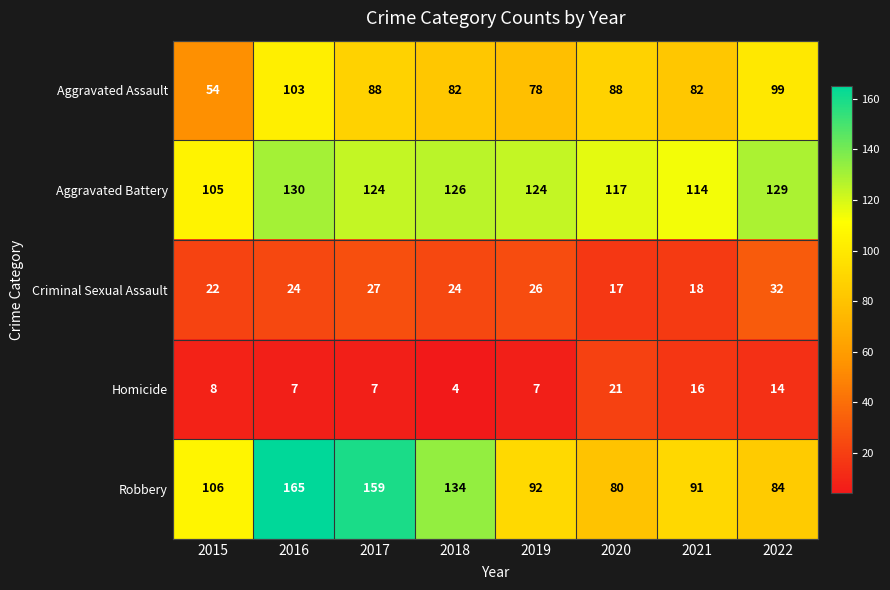

What is the sum of all Criminal Sexual Assault values?

190